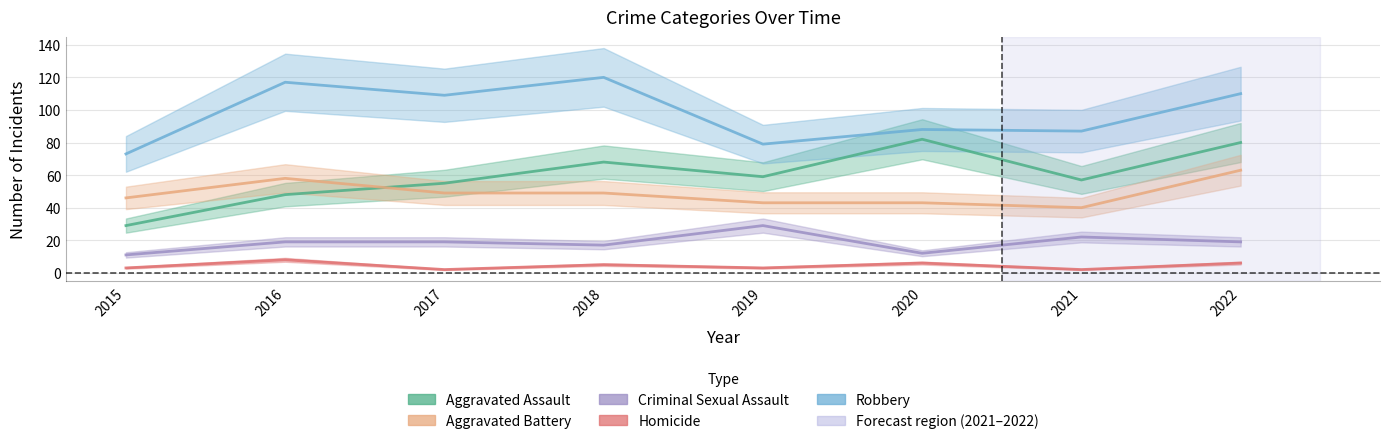

How many interior local valleys does the Robbery series have?

3